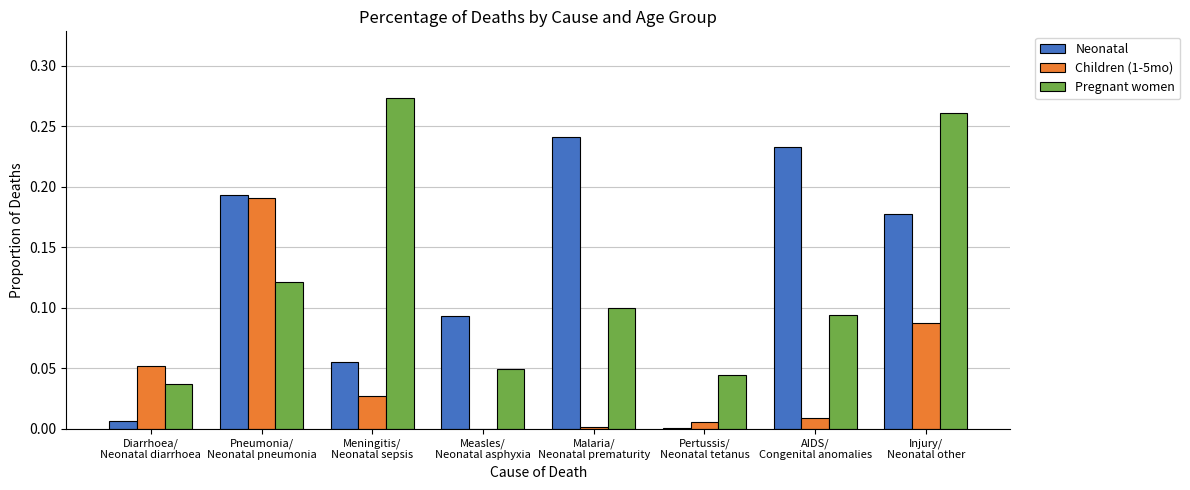

What is the sum of all Pregnant women values?

1.0